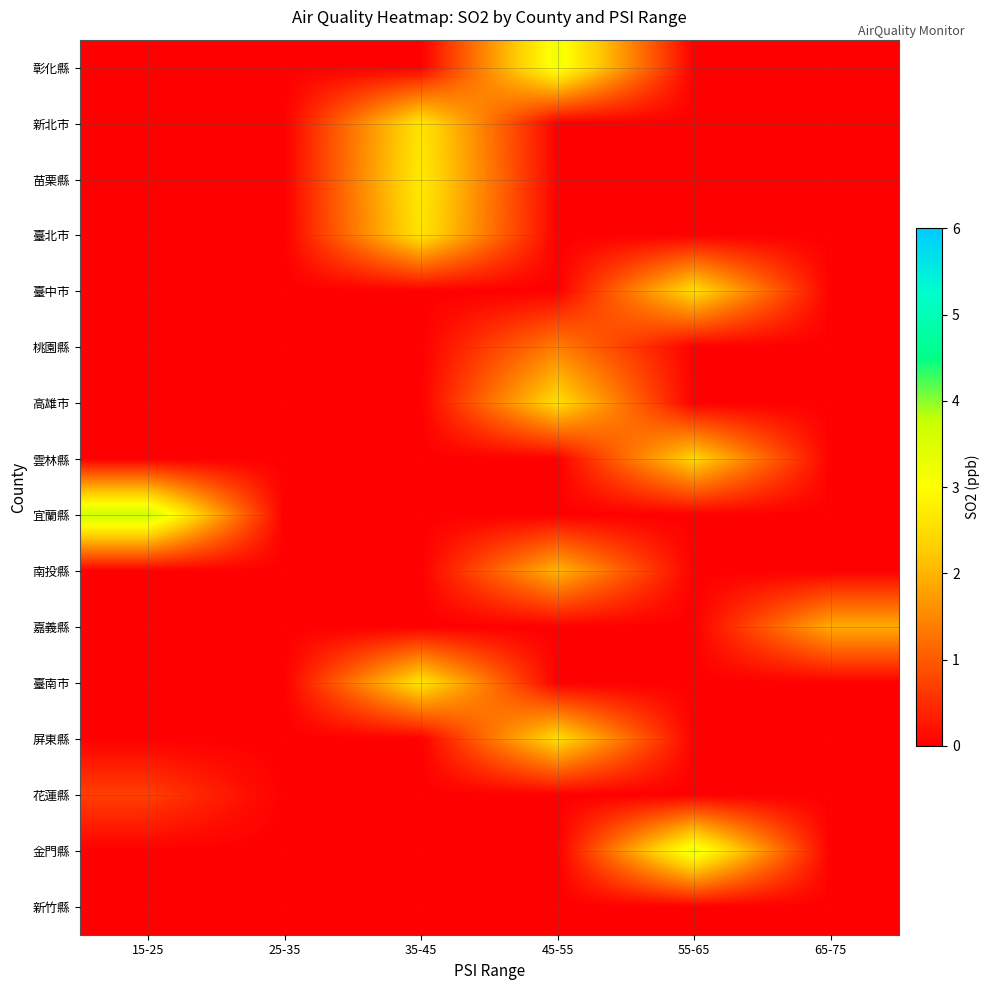

What is the difference between the highest and lowest values at 45-55?

3.2